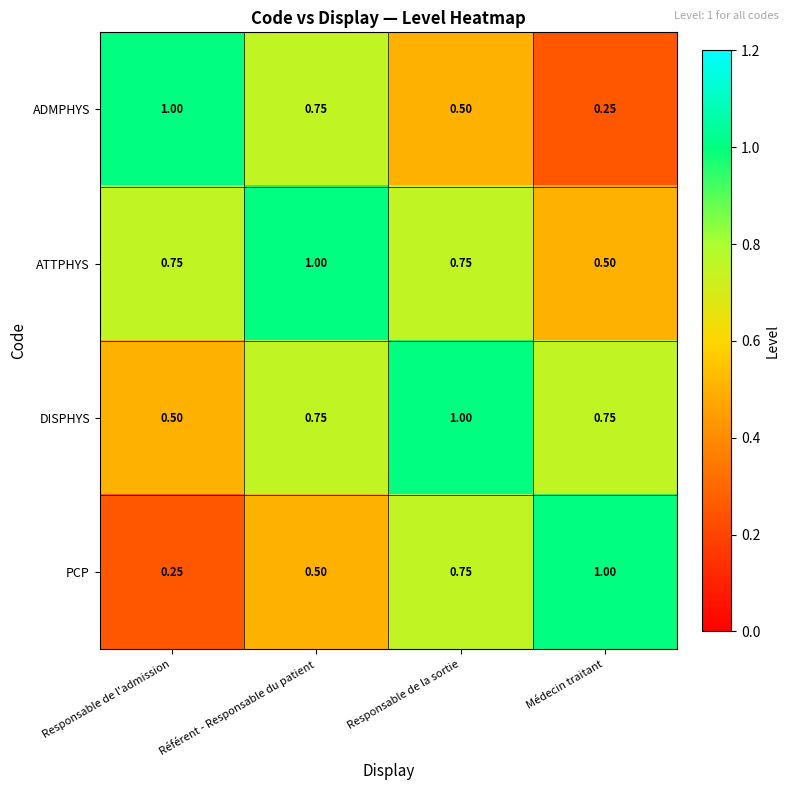

Where is PCP nearest to the value 0?

Responsable de l'admission